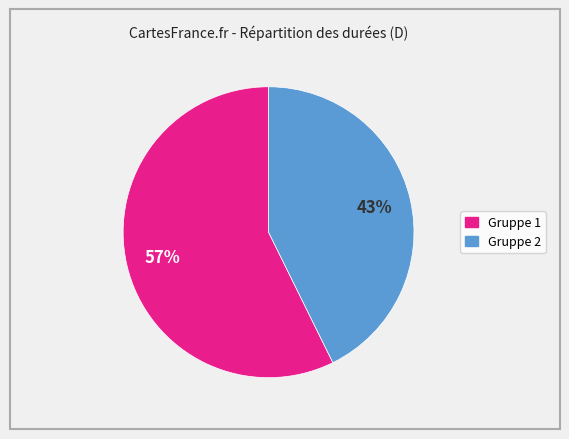

Does any single category account for the majority?

Yes